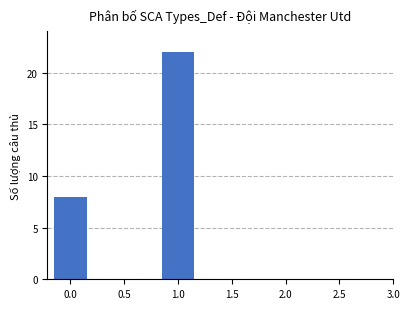

Reading right to left, list all the values displayed in this chart.

22	8